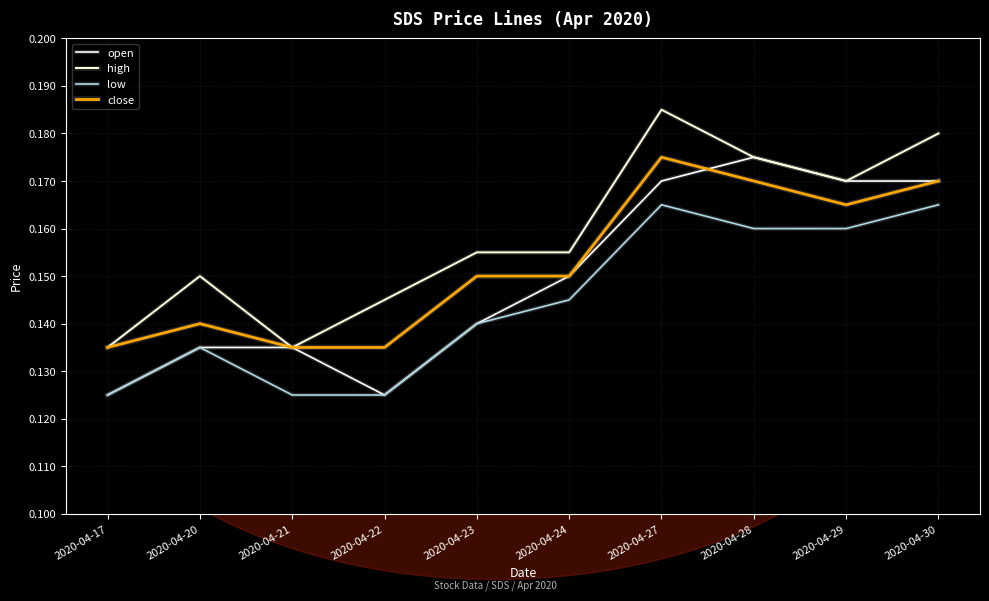

The close series shows 0.2 at 2020-04-30. True or false?

False